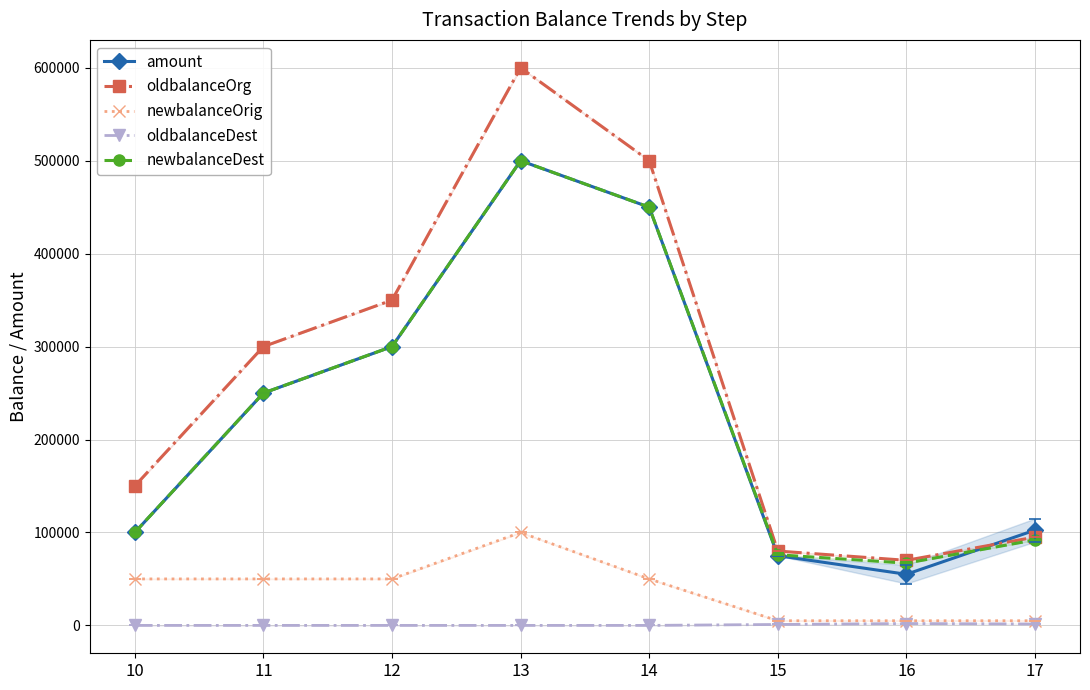

True or false: newbalanceOrig and oldbalanceOrg intersect in this chart.

False